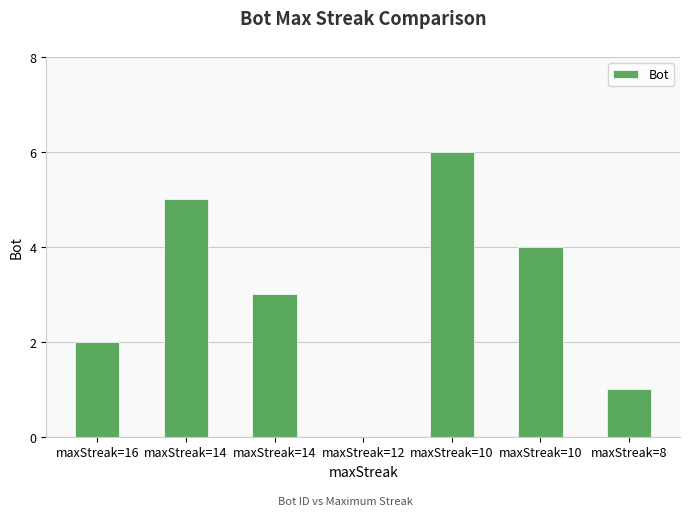

Does the chart contain stacked bars?

No